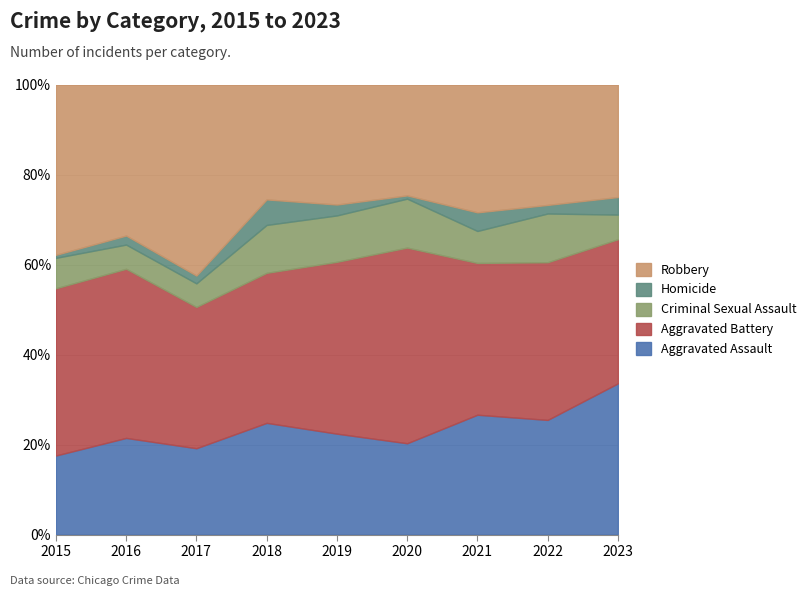

What is the maximum value for Aggravated Assault?

33.6